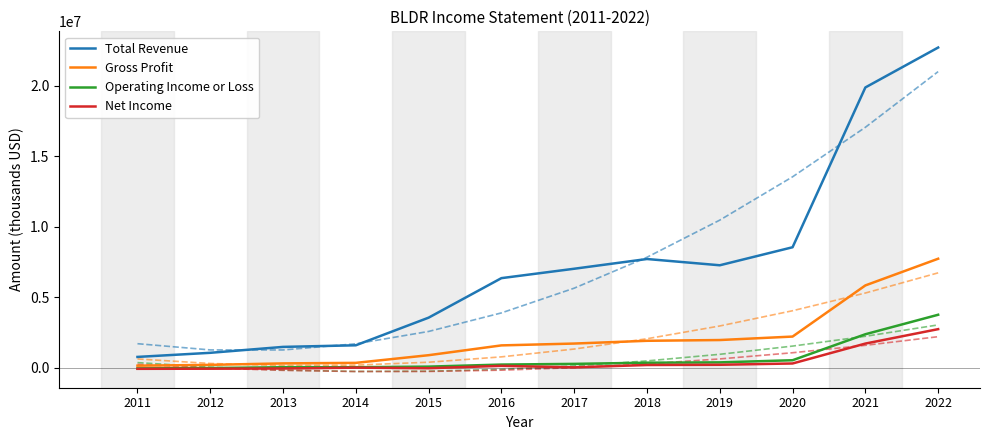

True or false: Operating Income or Loss and Total Revenue intersect in this chart.

False